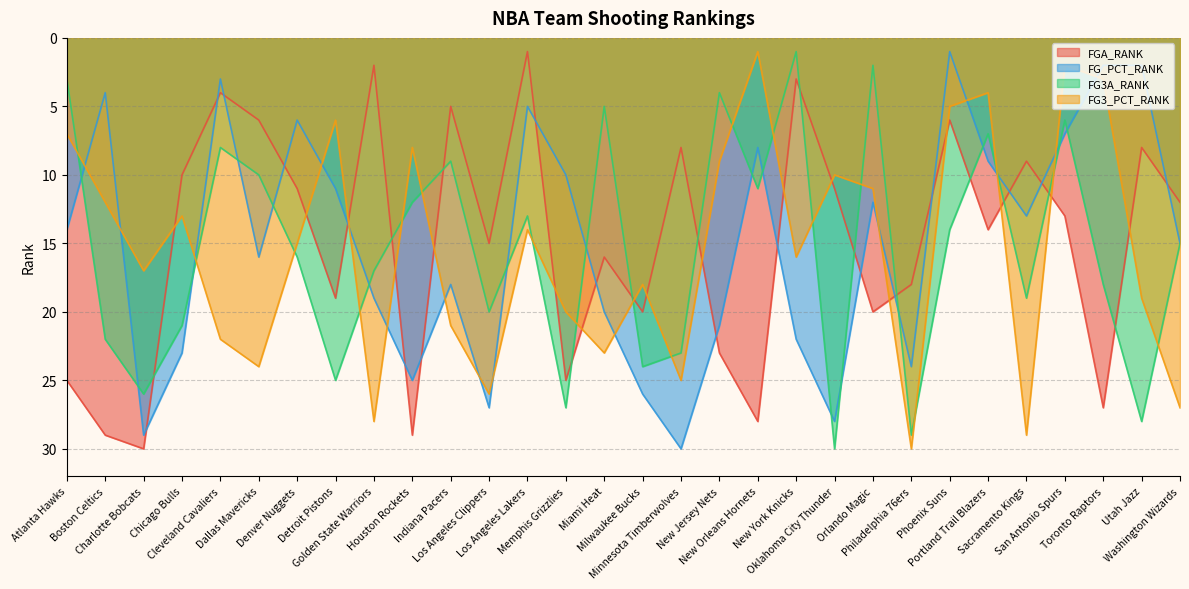

What is the difference between the highest and lowest values at New Jersey Nets?

19